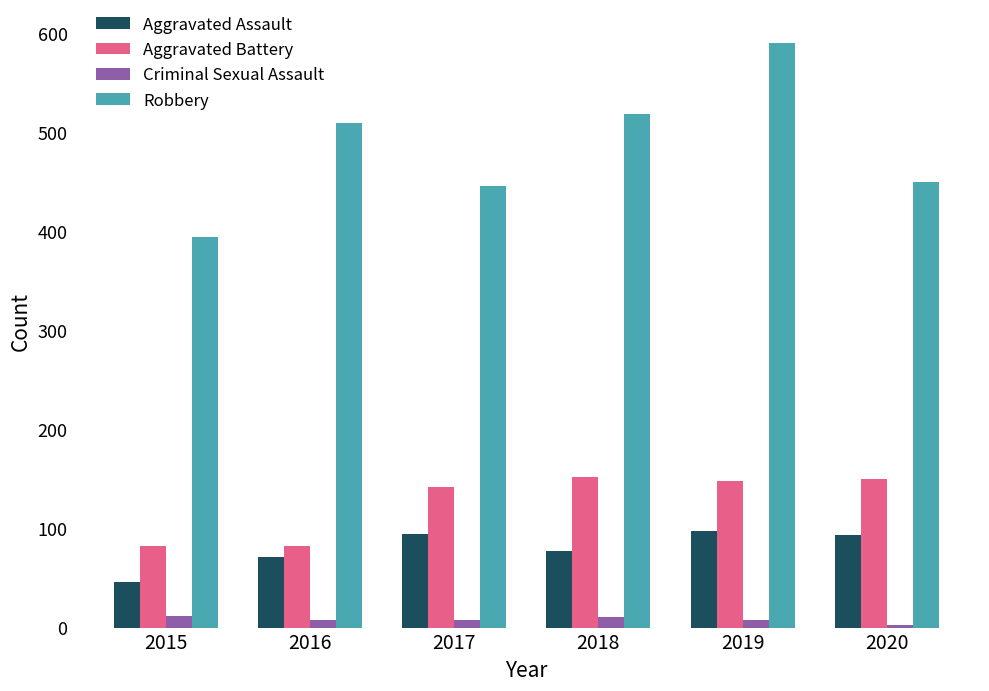

Count the Criminal Sexual Assault values in the range 8 to 11.

4